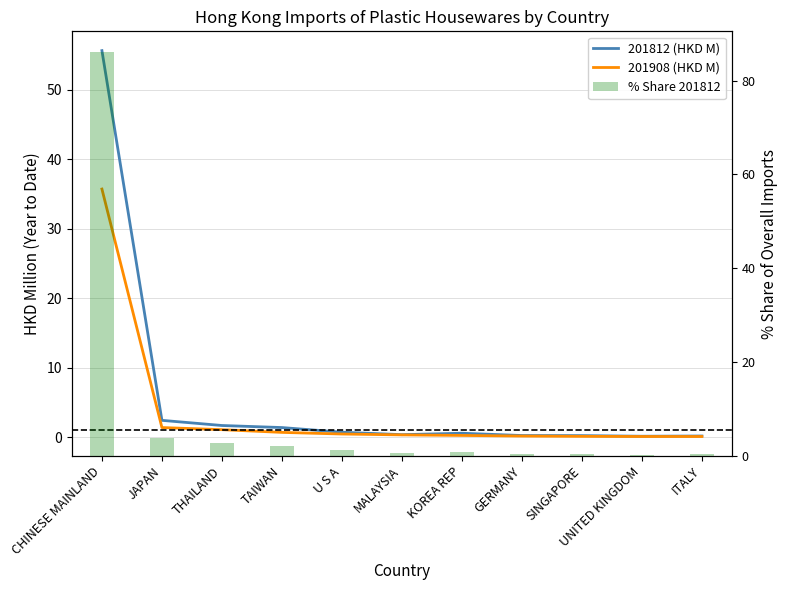

Which series has the largest total across all categories?

% Share 201812